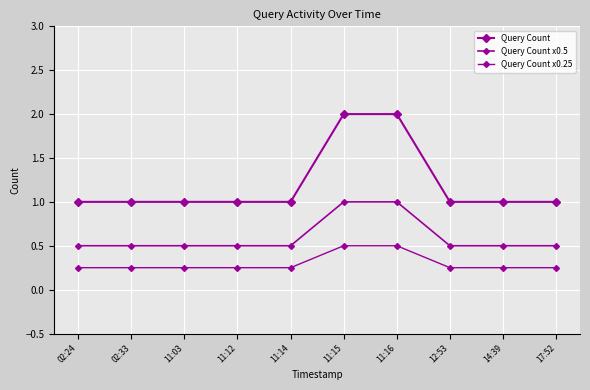

Count the number of data series in this chart.

3